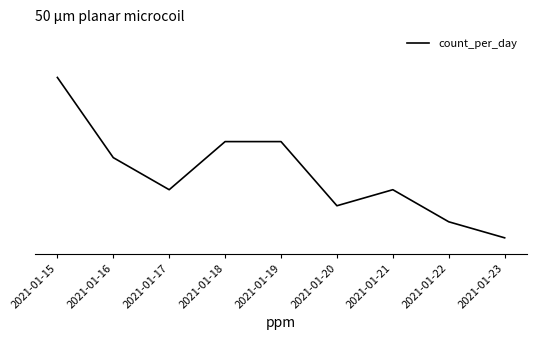

What is the change in value from 2021-01-19 to 2021-01-22?

-5